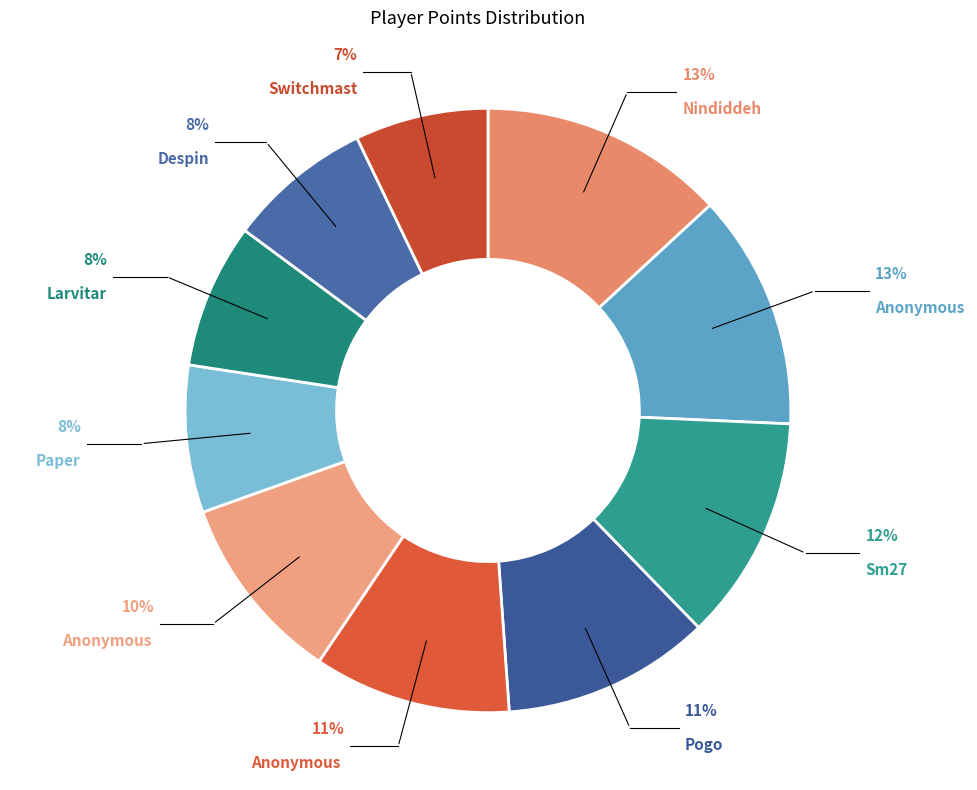

Which slice is the largest?

Nindiddeh